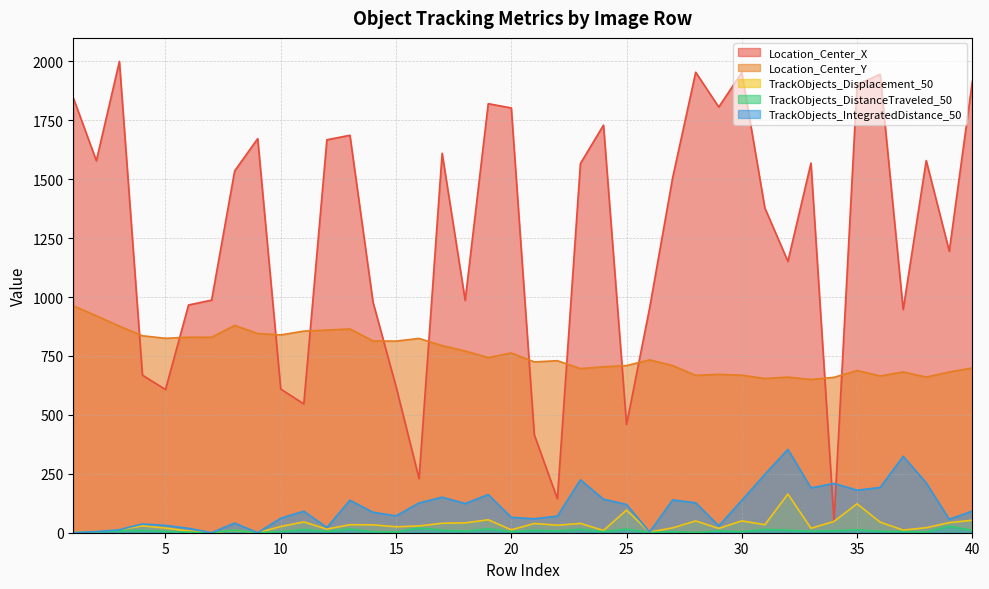

What are all the series names shown in the legend?

Location_Center_X, Location_Center_Y, TrackObjects_Displacement_50, TrackObjects_DistanceTraveled_50, TrackObjects_IntegratedDistance_50